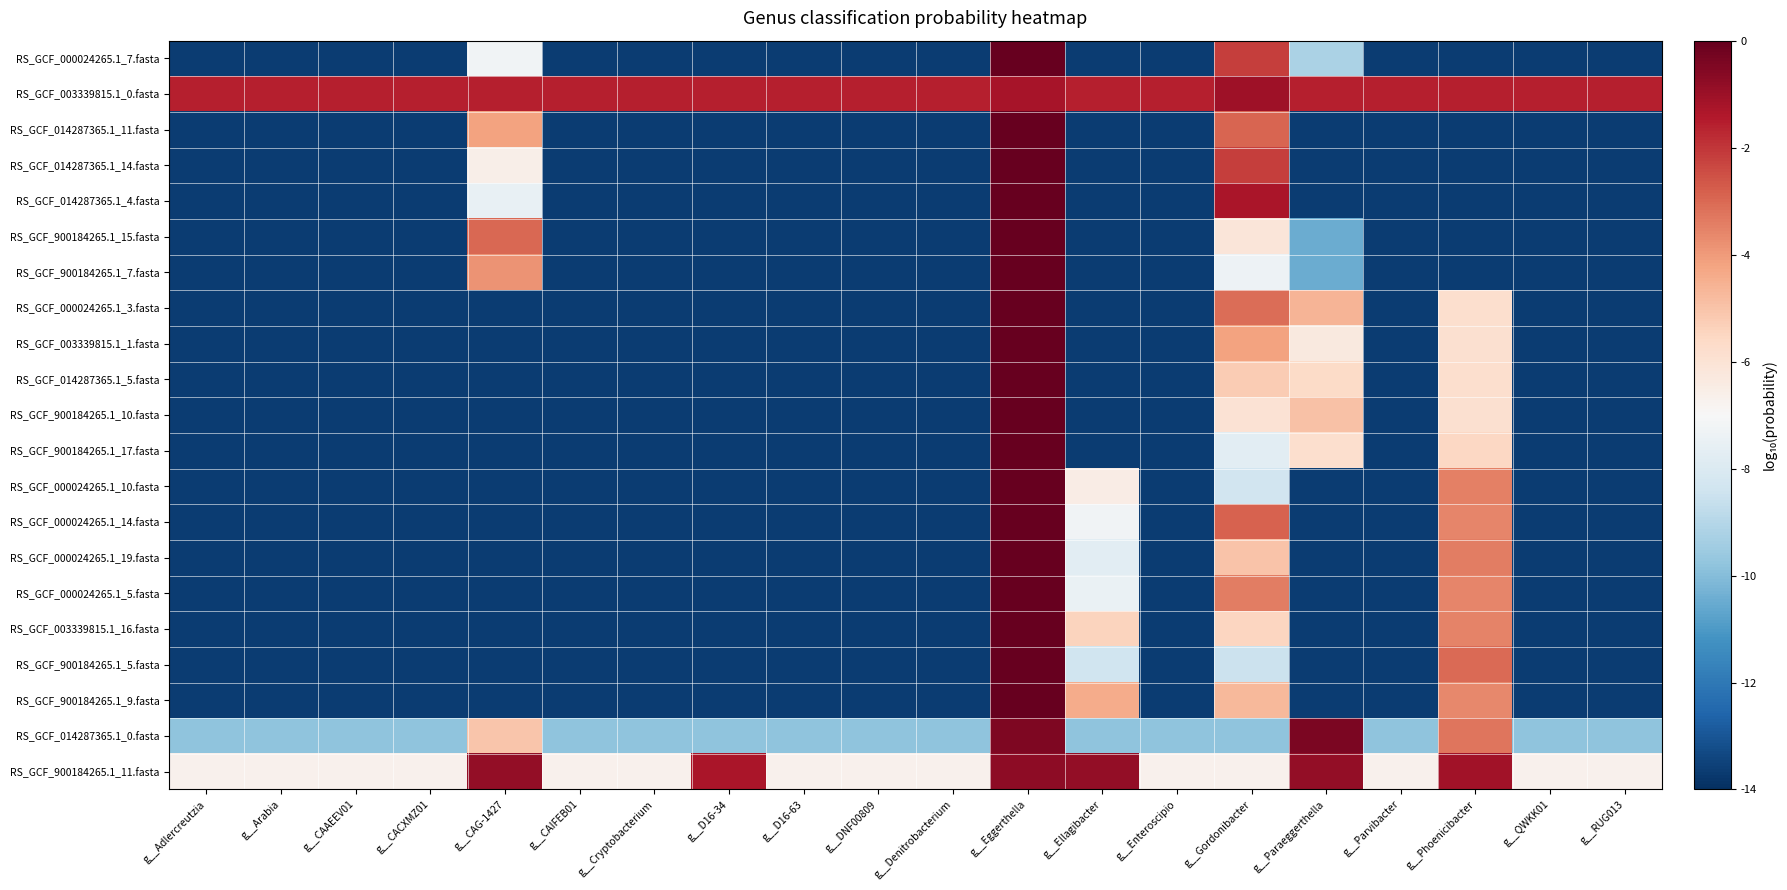

What is the smallest value displayed?

-13.7